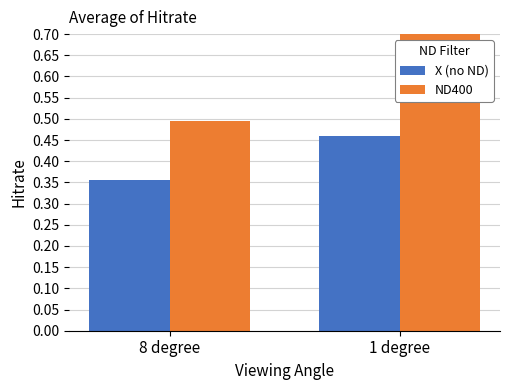

Rank the series by their average value, from highest to lowest.

ND400, X (no ND)